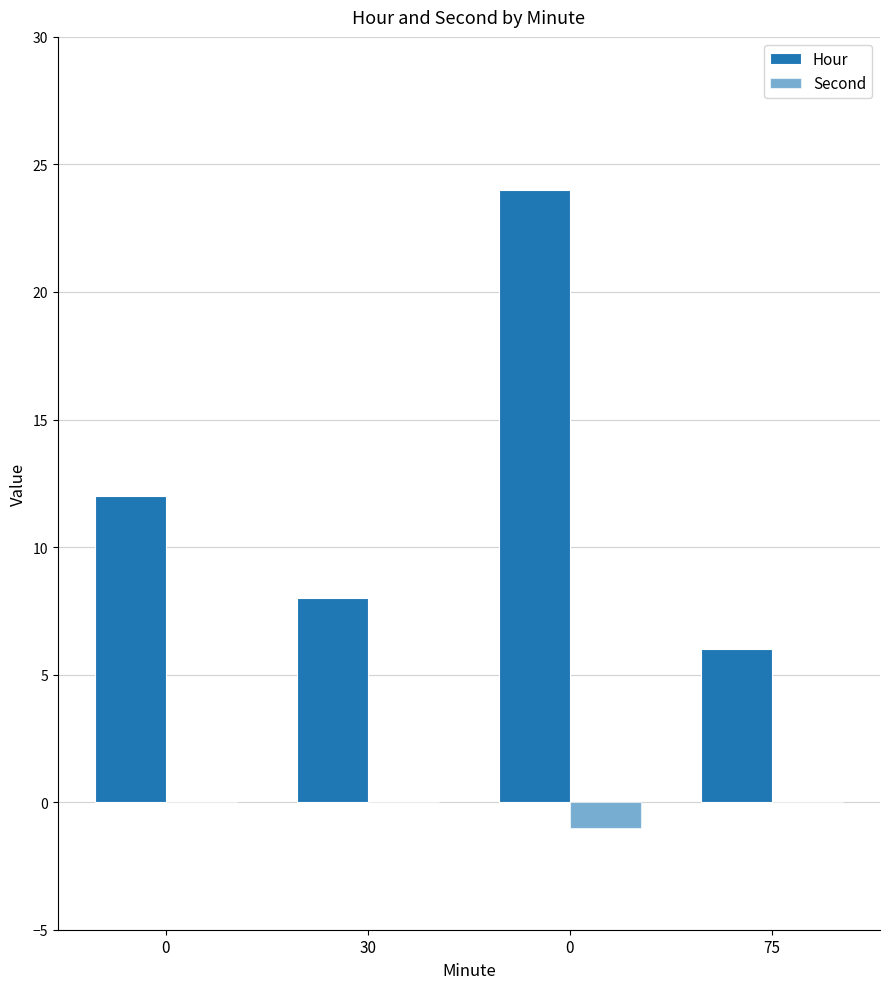

Rank the series at 75 from lowest to highest value.

Second, Hour